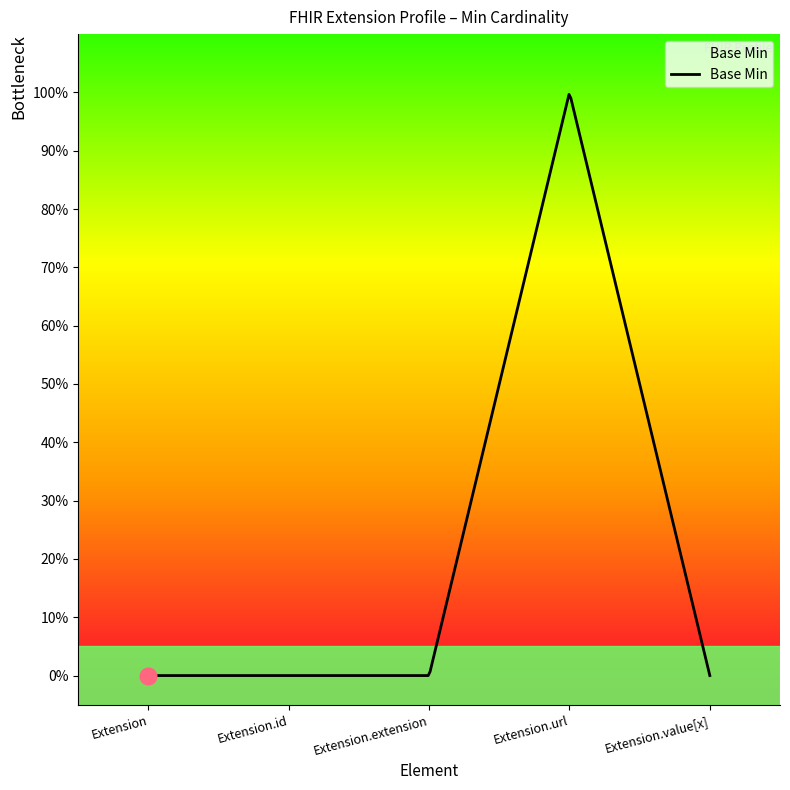

Is it true that the value at Extension.extension is 0?

True